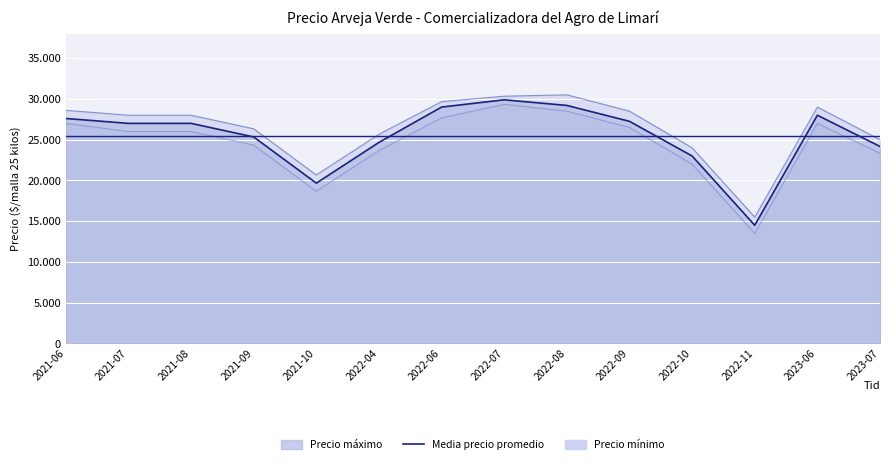

What is the approximate value of Precio minimo at 2022-11, to the nearest 10?

13500